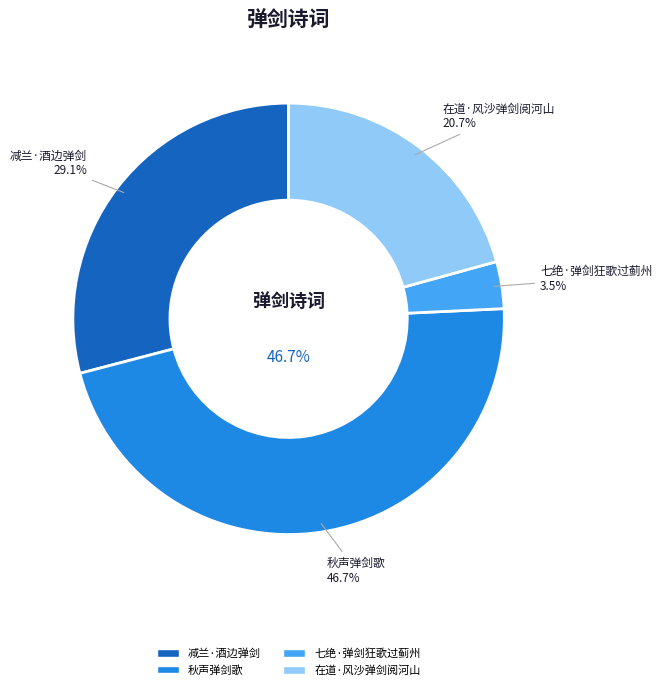

To the nearest percent, what is the difference between the 减兰·酒边弹剑 and 秋声弹剑歌 slice percentages?

18%